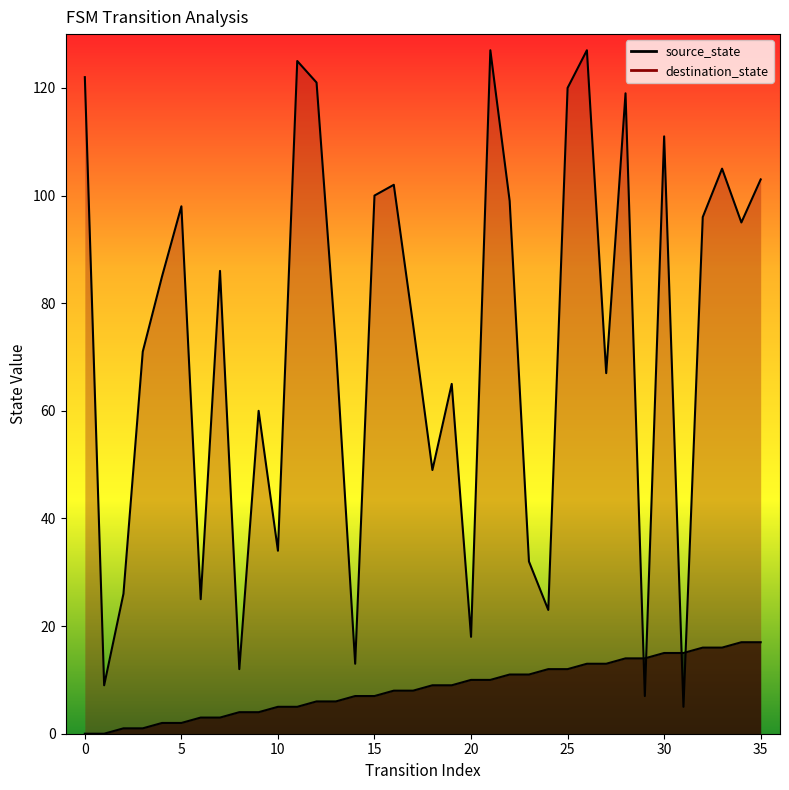

Count the number of categories in the chart.

36